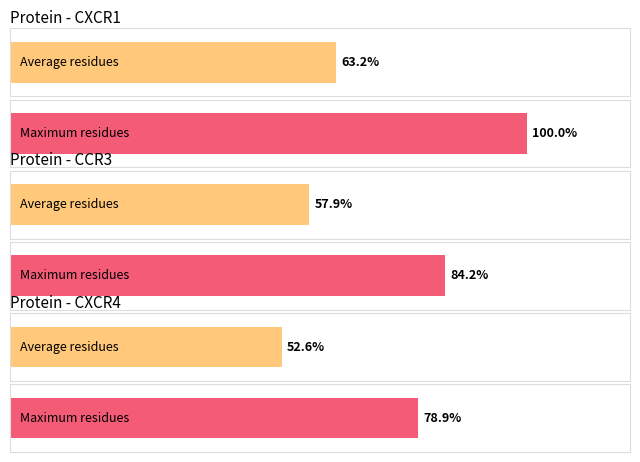

At which category is the sum across all series the highest?

cxcr1